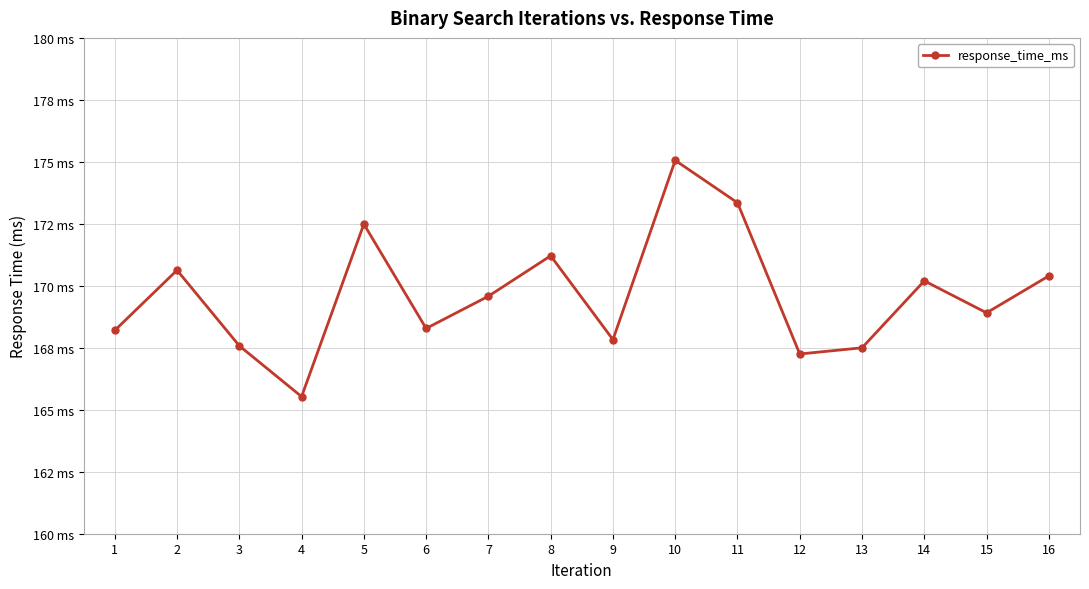

What is the difference between the maximum and minimum values?

9.5